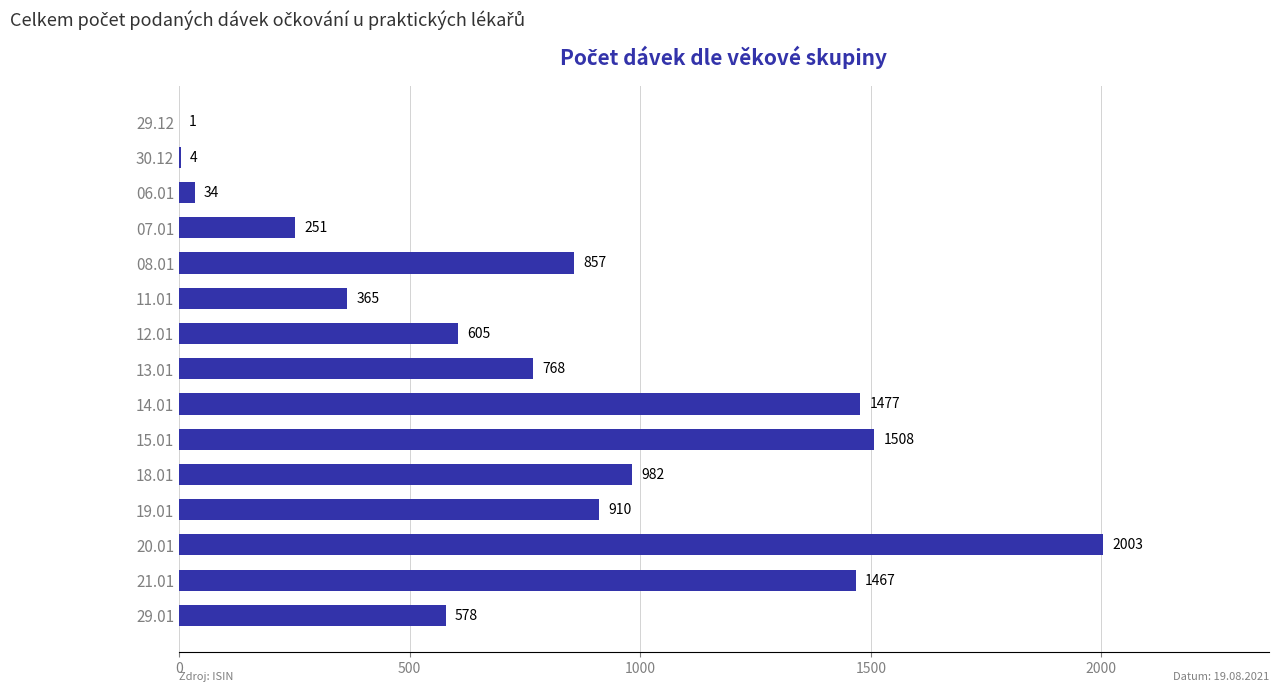

Between 12.01 and 29.12, which is larger?

12.01